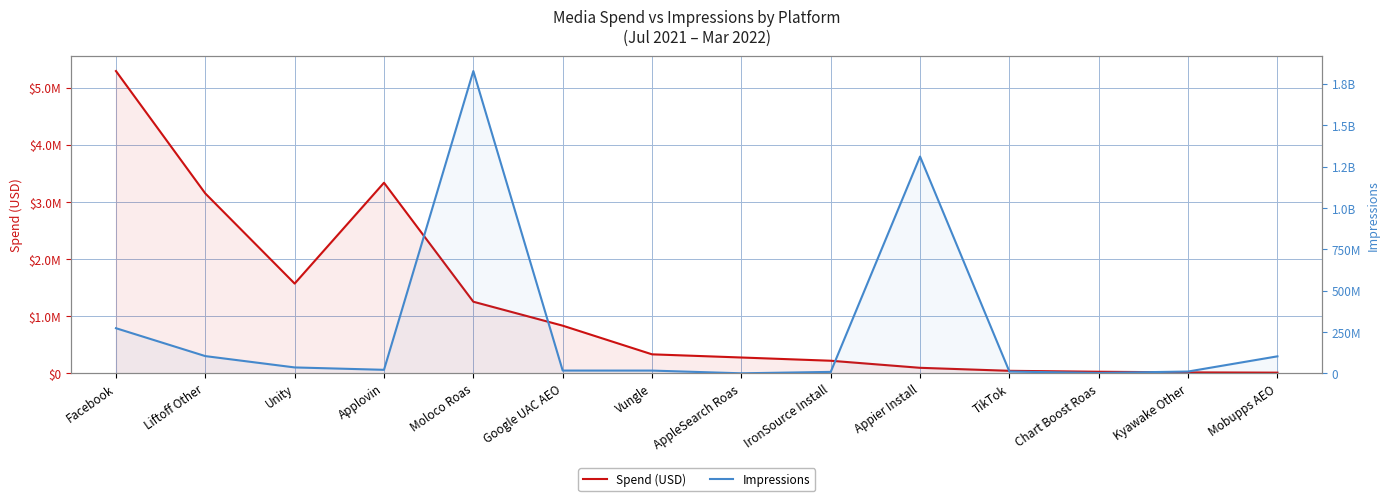

True or false: Impressions has a value of 80741891.9 at Facebook.

False